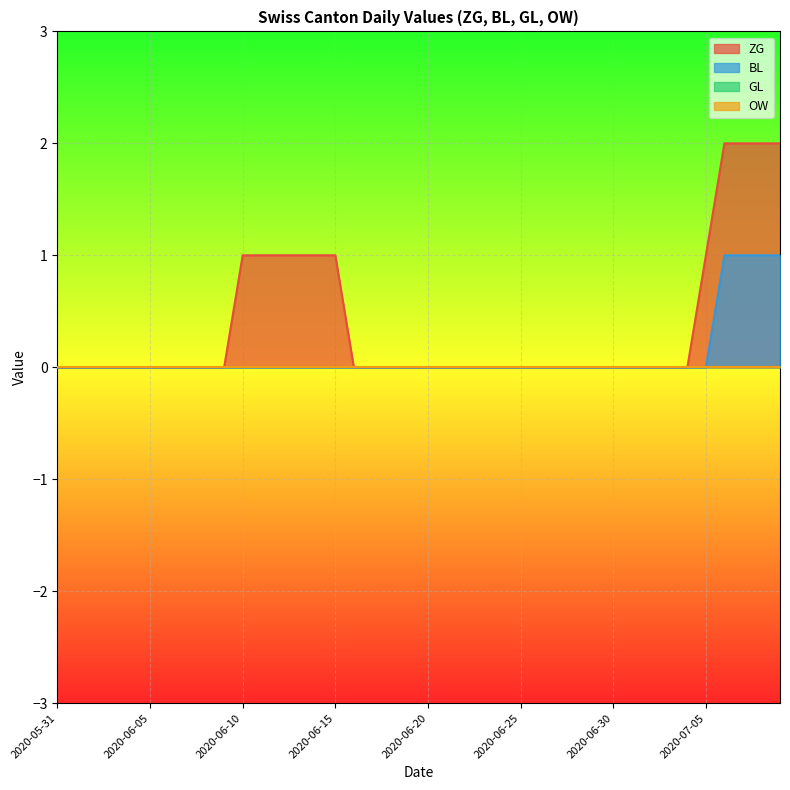

Read the ZG value at 2020-06-13.

1